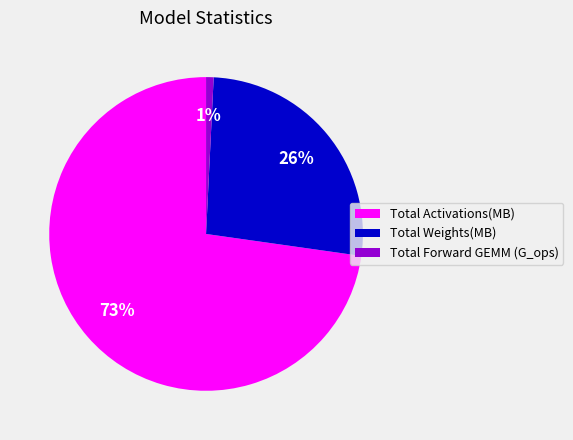

Is the sum of Total Weights(MB) and Total Forward GEMM (G_ops) greater than half?

No